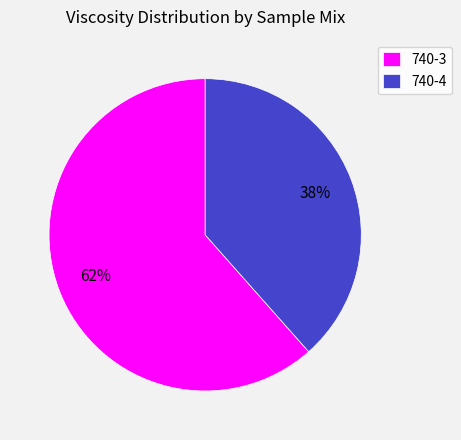

How many segments does this pie chart have?

2